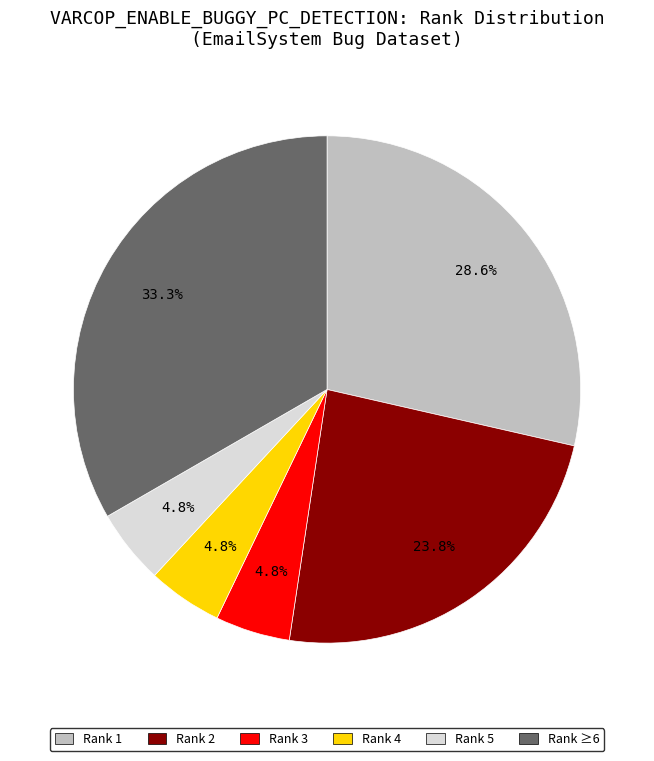

Does any single category account for the majority?

No